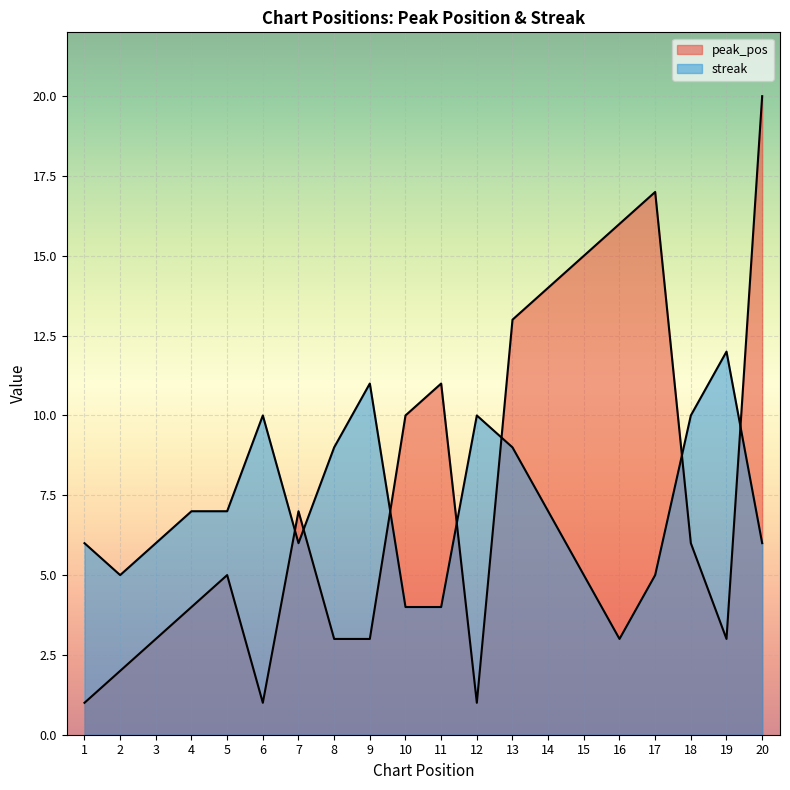

How many intersections are there between streak and peak_pos?

7